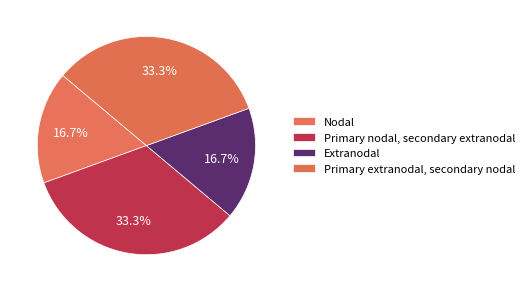

True or false: Primary nodal, secondary extranodal accounts for 33% of the total.

True